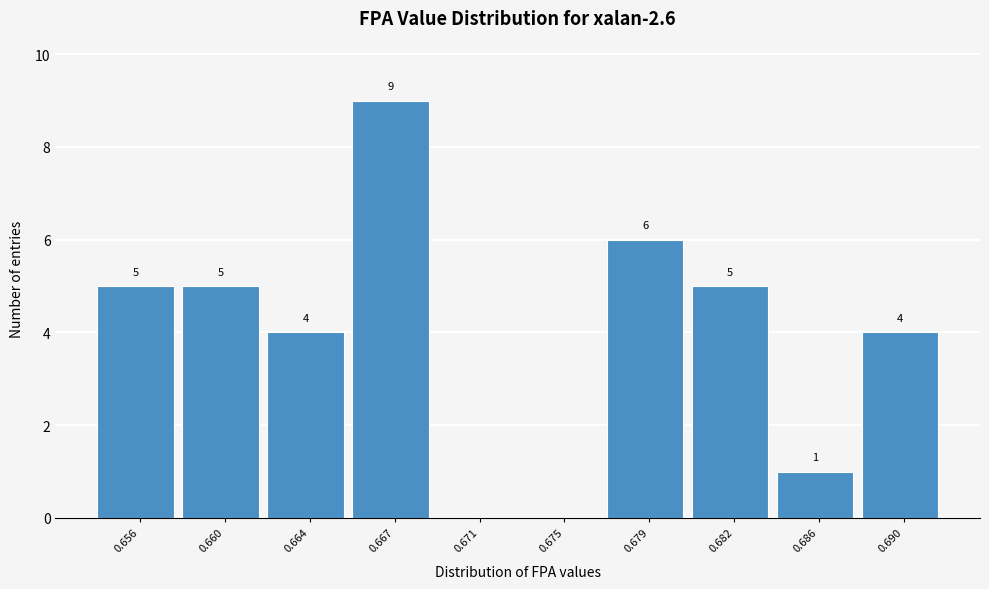

Reading left to right, list all the values displayed in this chart.

0.656=5	0.660=5	0.664=4	0.667=9	0.671=0	0.675=0	0.679=6	0.682=5	0.686=1	0.690=4